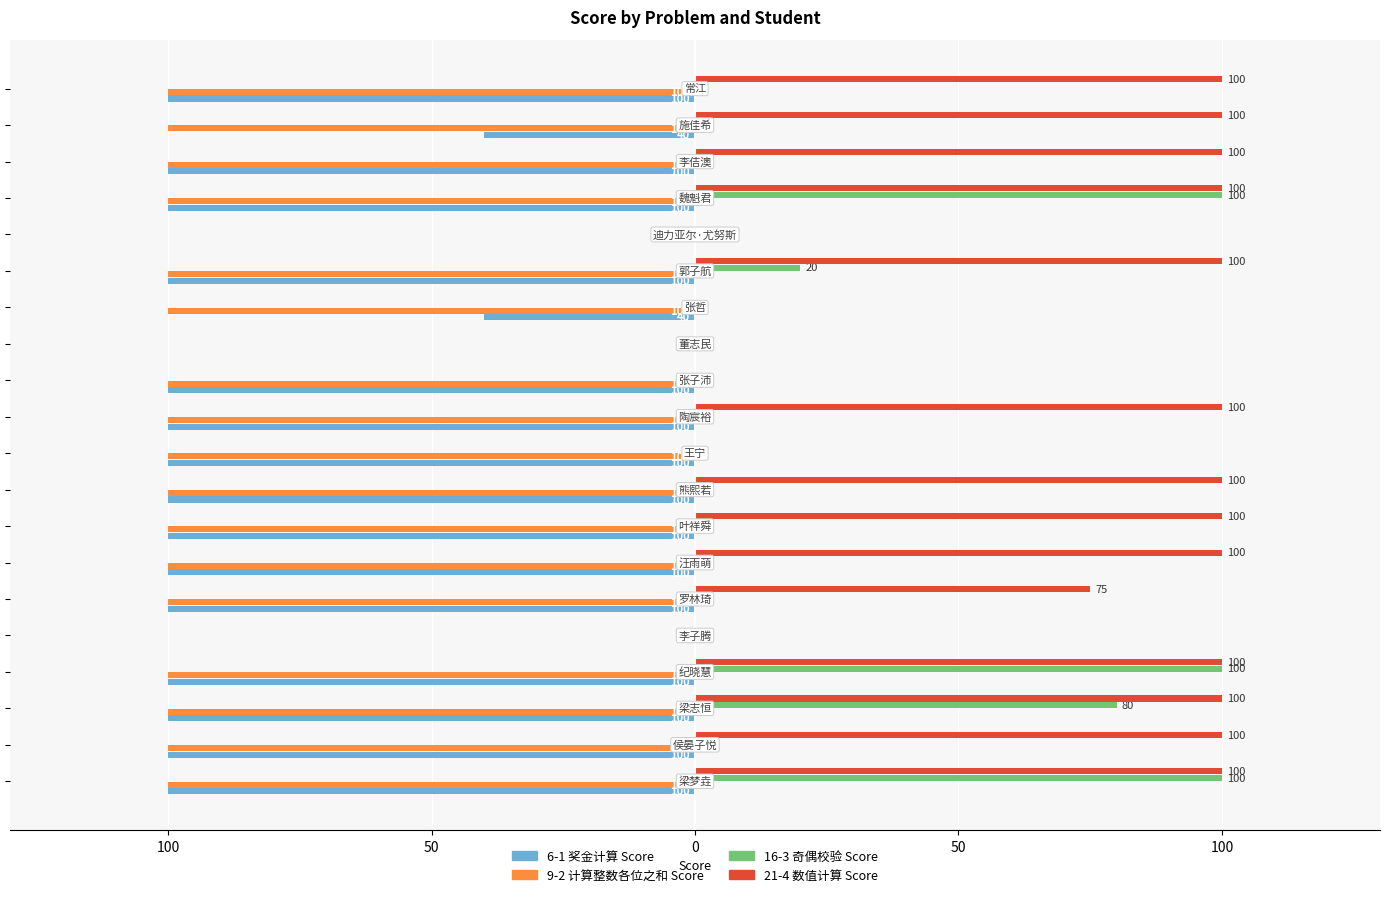

What are all the series names shown in the legend?

6-1 奖金计算 Score, 9-2 计算整数各位之和 Score, 16-3 奇偶校验 Score, 21-4 数值计算 Score